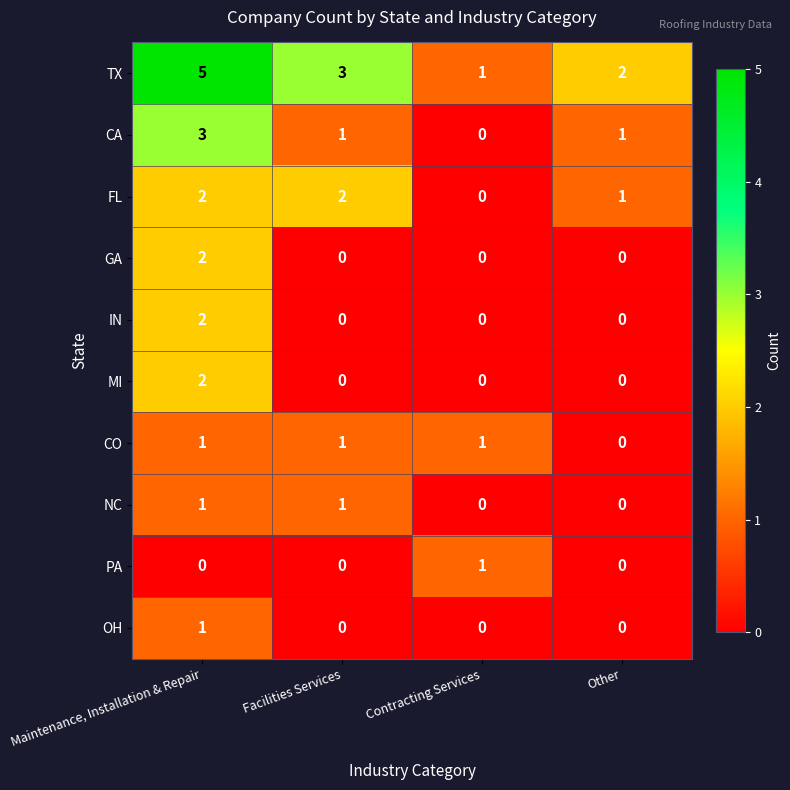

True or false: IN has a value of 1 at Facilities Services.

False